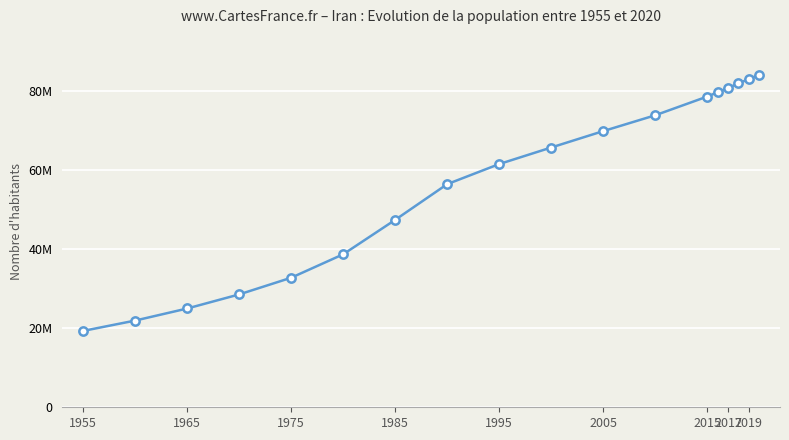

Does the chart have visible grid lines?

Yes